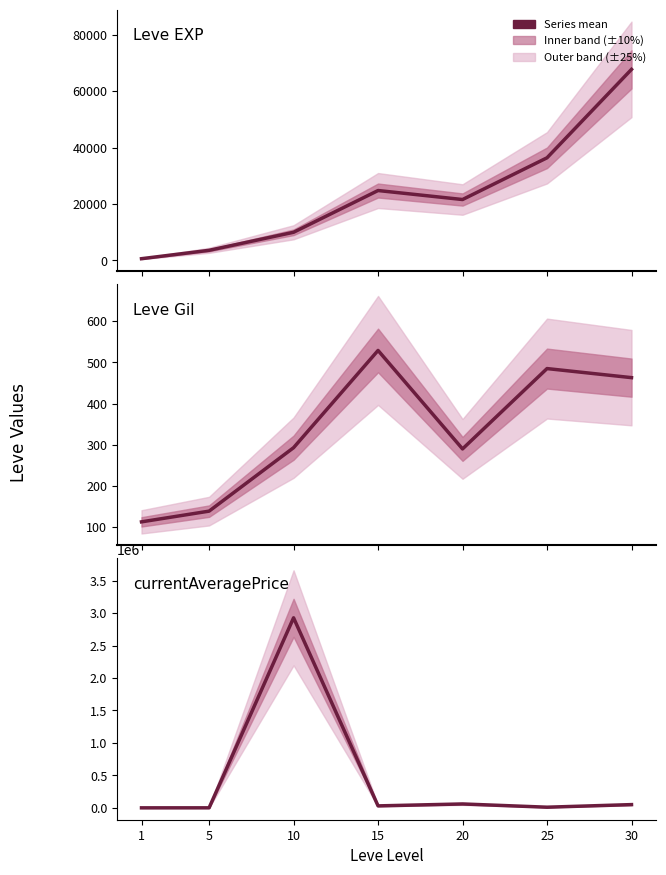

What is the difference between the maximum and minimum values in the currentAveragePrice series?

2927569.8